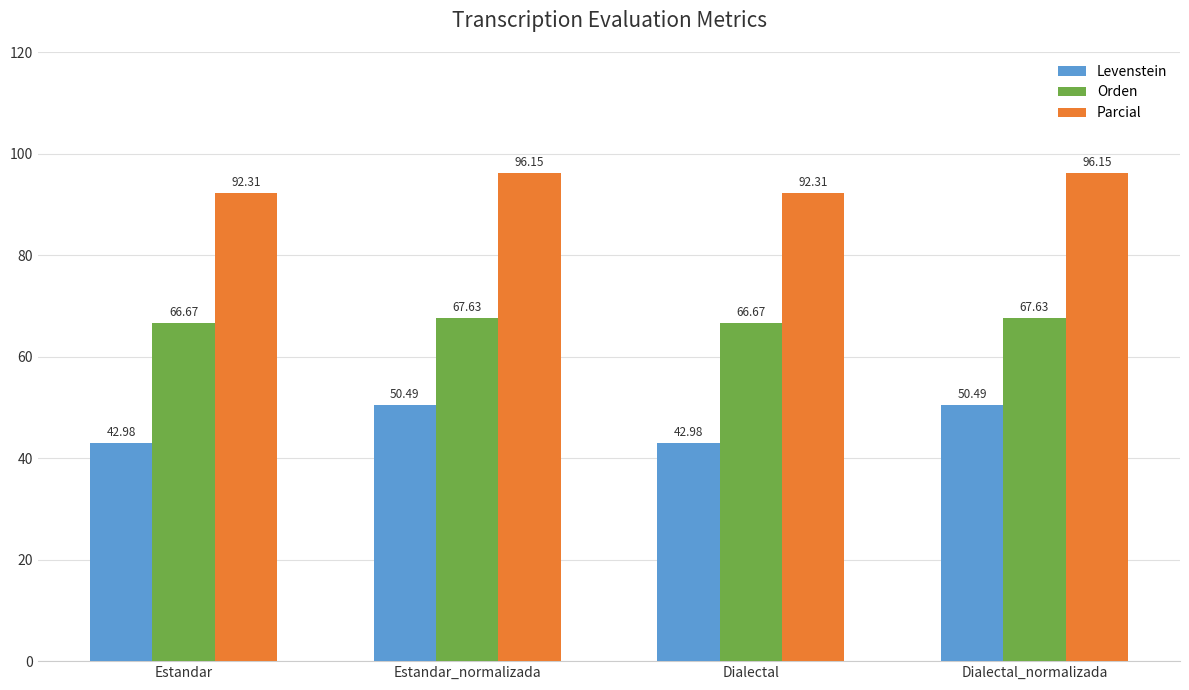

What is the difference between the maximum and minimum values in the Parcial series?

3.8